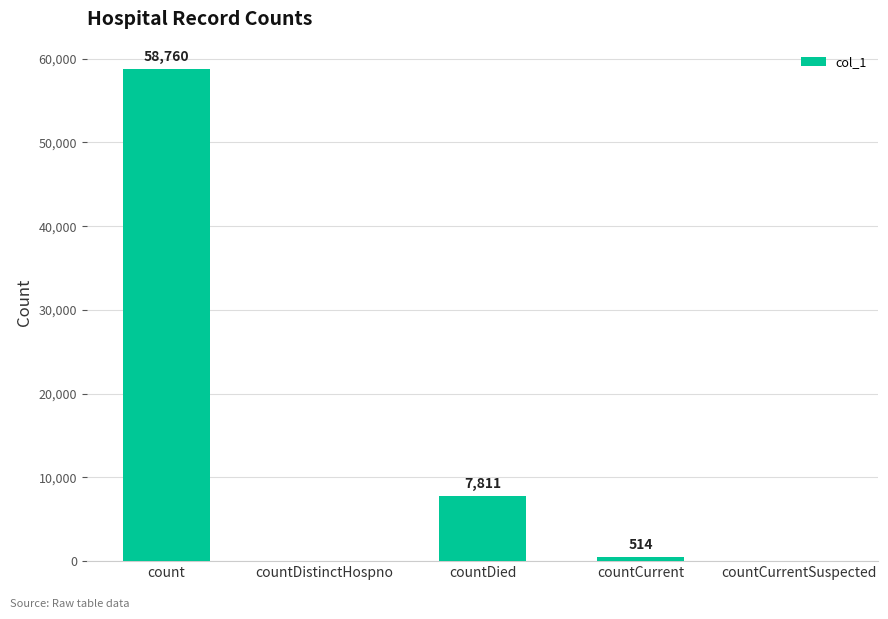

The value at countDistinctHospno is 0. True or false?

True